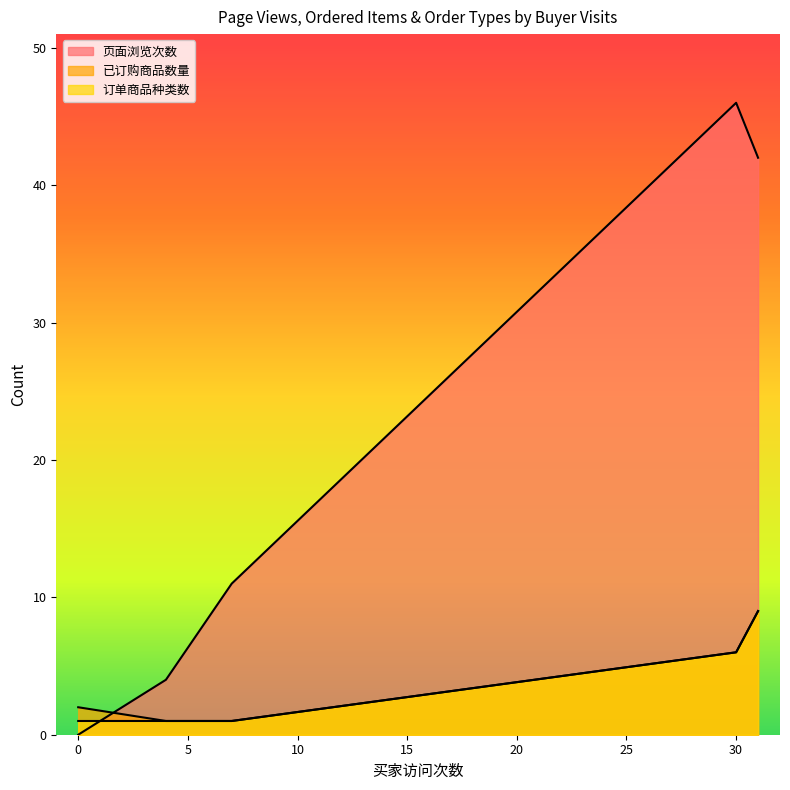

Which series changed the most between 30 and 0?

页面浏览次数